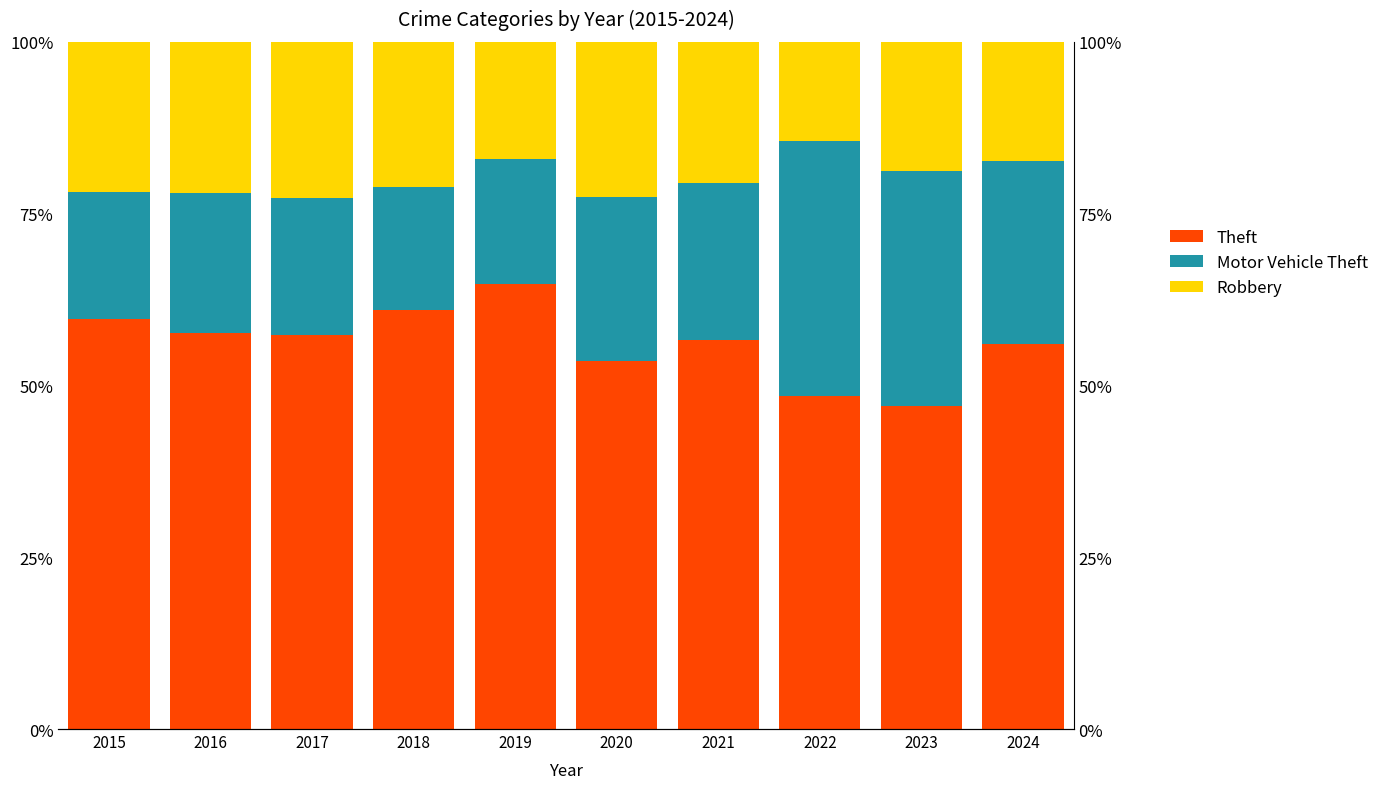

Reading left to right, what are all the values shown in this chart?

Theft: 2015=59.7	2016=57.7	2017=57.4	2018=60.9	2019=64.8	2020=53.6	2021=56.6	2022=48.5	2023=47.0	2024=56.0
Motor Vehicle Theft: 2015=18.5	2016=20.3	2017=19.8	2018=18.0	2019=18.1	2020=23.8	2021=22.8	2022=37.1	2023=34.1	2024=26.6
Robbery: 2015=21.9	2016=22.0	2017=22.8	2018=21.1	2019=17.1	2020=22.6	2021=20.6	2022=14.4	2023=18.9	2024=17.4